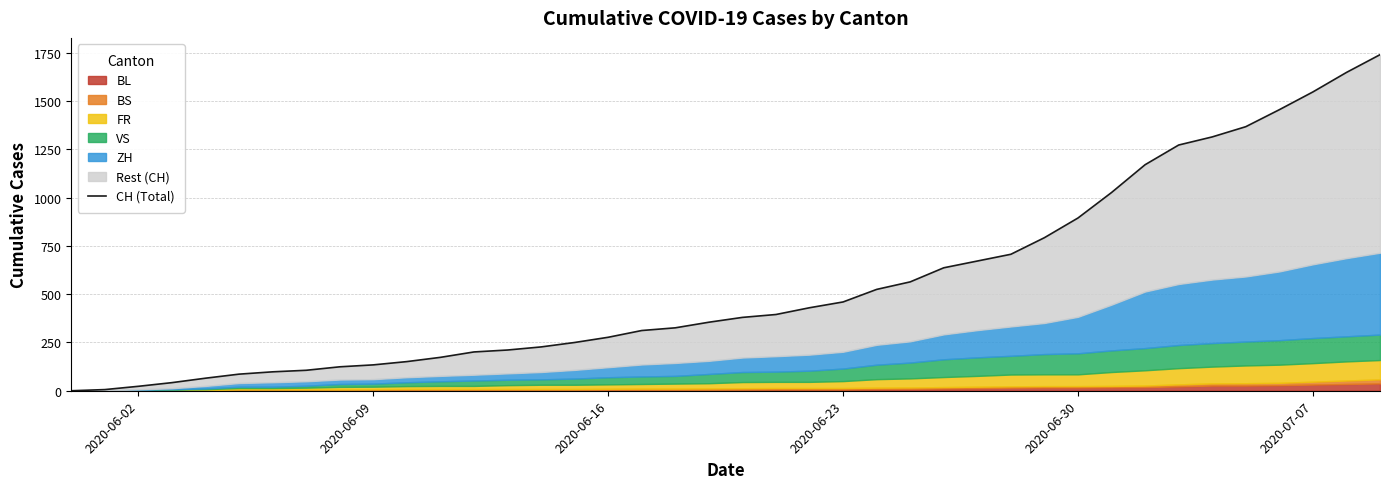

How many data points are less than 380?

20